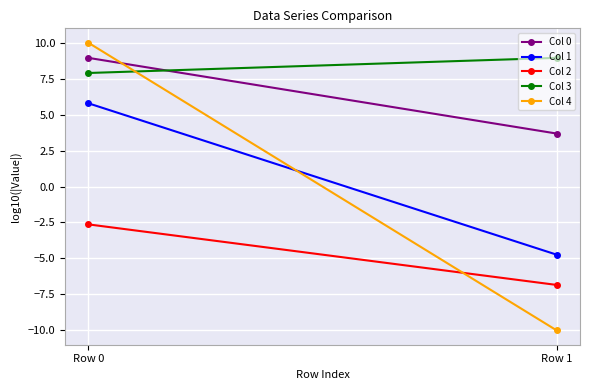

Between Row 1 and Row 0, which is larger?

Row 0